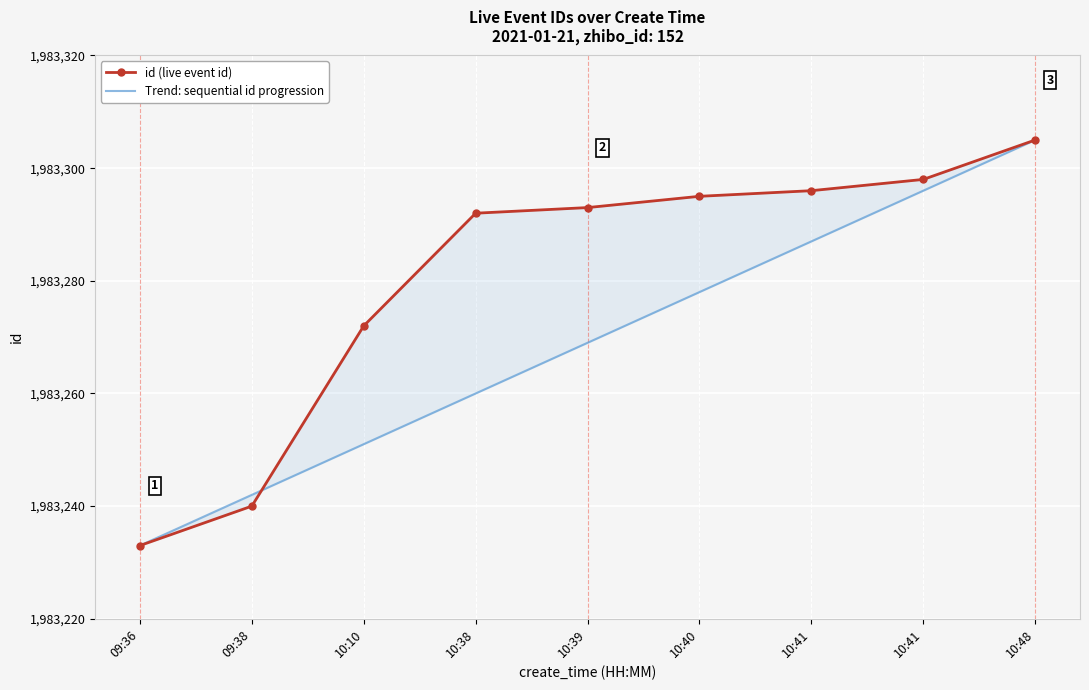

Rank the series by their average value, from lowest to highest.

Trend: sequential id progression, id (live event id)